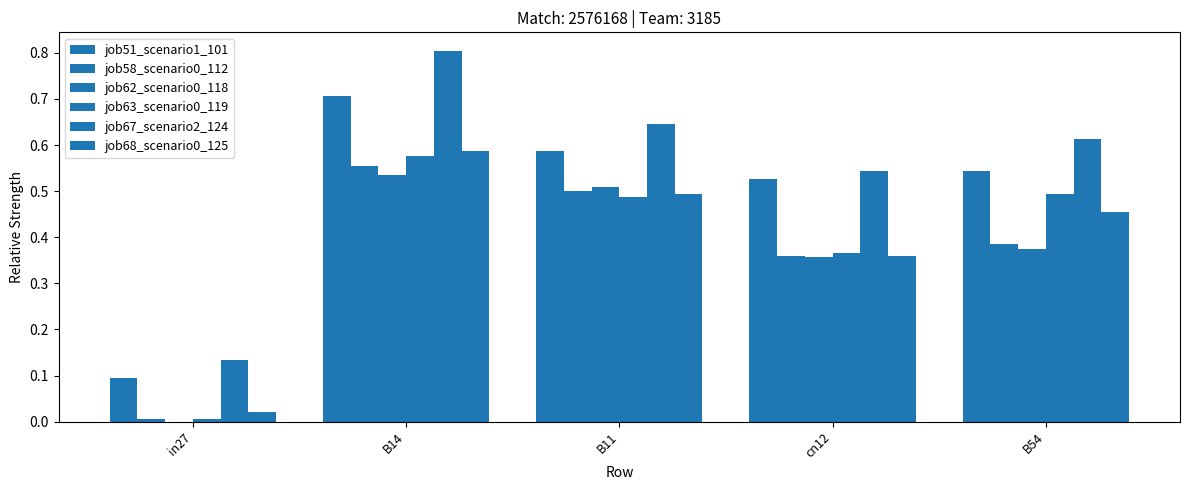

True or false: job58_scenario0_112 has a value of 0.9 at B14.

False